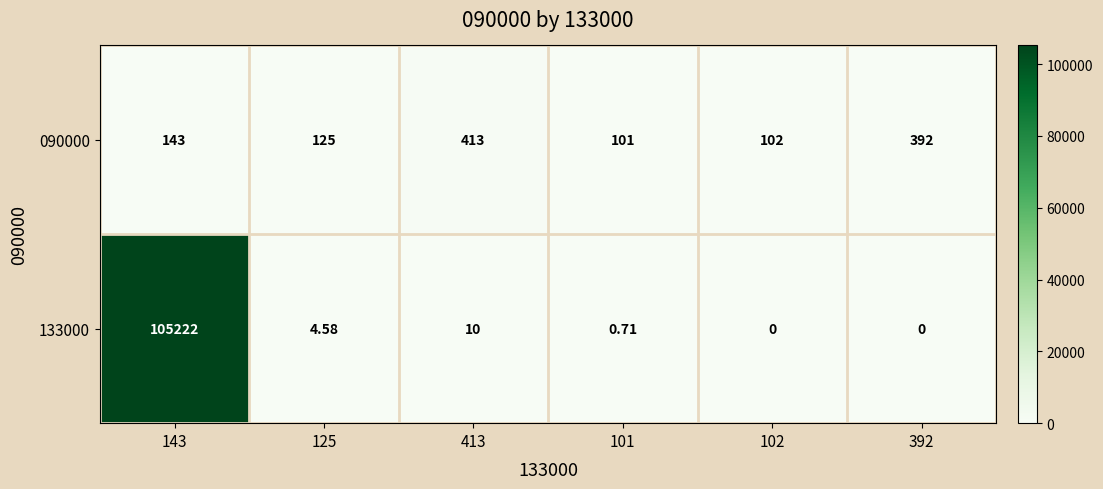

Which series has the widest spread of values?

133000